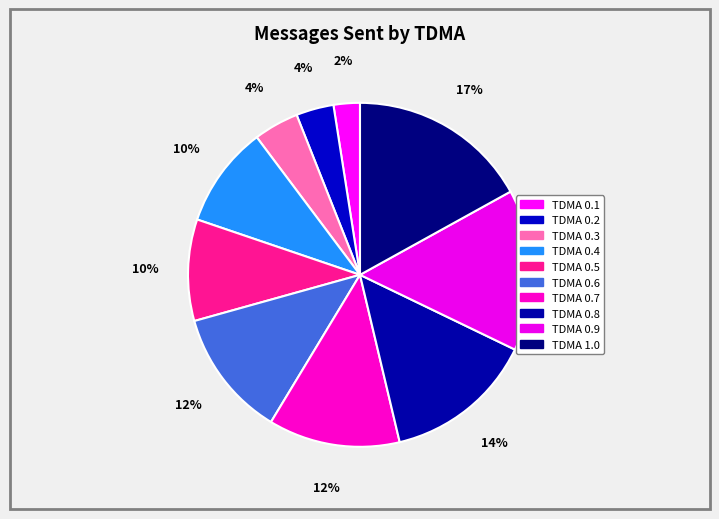

How many slices are in this pie chart?

10